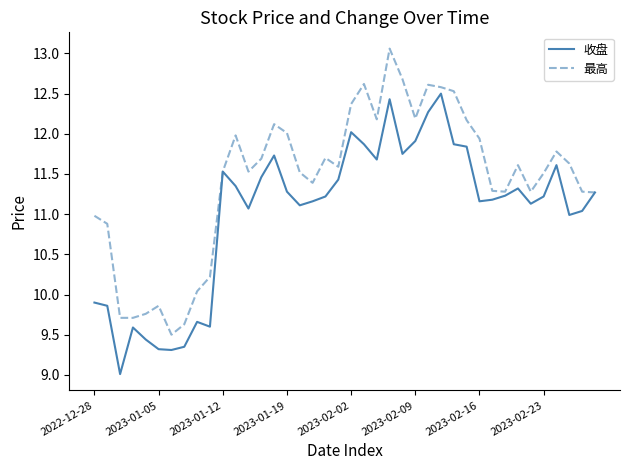

List the series in order of their overall mean, highest first.

最高, 收盘